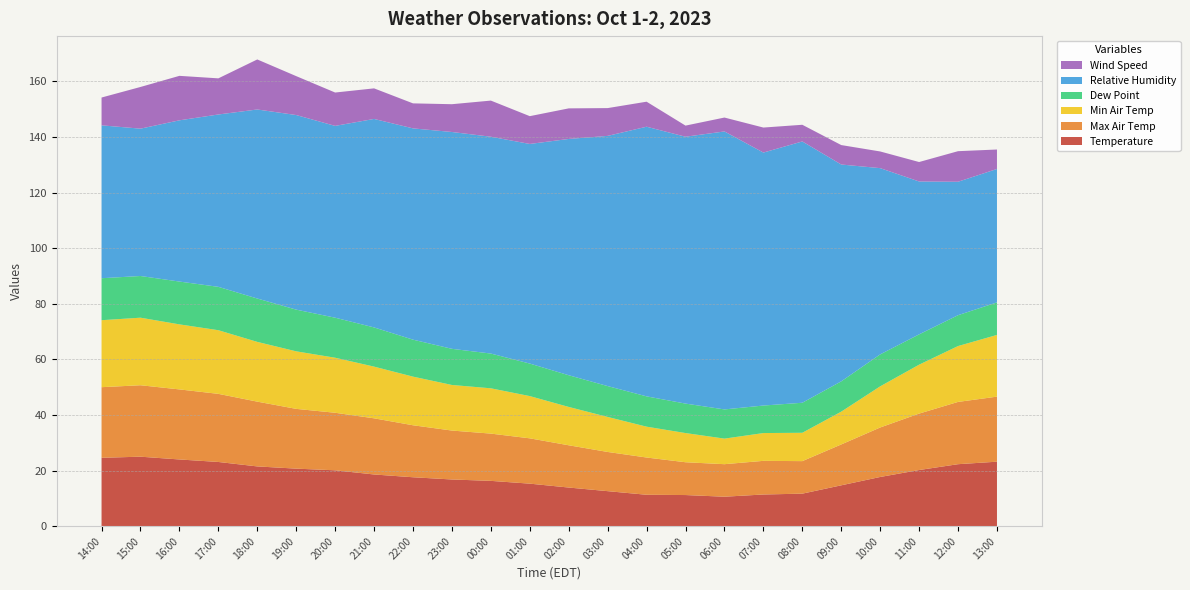

Reading right to left, what are all the values shown in this chart?

Temperature: 13:00=23.2	12:00=22.3	11:00=20.2	10:00=17.7	09:00=14.7	08:00=11.7	07:00=11.4	06:00=10.6	05:00=11.2	04:00=11.3	03:00=12.6	02:00=13.9	01:00=15.3	00:00=16.3	23:00=16.8	22:00=17.6	21:00=18.6	20:00=20.1	19:00=20.7	18:00=21.5	17:00=23.1	16:00=24.0	15:00=25.0	14:00=24.6
Max Air Temp: 13:00=23.4	12:00=22.4	11:00=20.3	10:00=17.8	09:00=14.7	08:00=11.7	07:00=12.1	06:00=11.7	05:00=11.8	04:00=13.4	03:00=14.1	02:00=15.2	01:00=16.3	00:00=17.0	23:00=17.6	22:00=18.7	21:00=20.2	20:00=20.7	19:00=21.5	18:00=23.3	17:00=24.5	16:00=25.2	15:00=25.7	14:00=25.4
Min Air Temp: 13:00=22.2	12:00=20.1	11:00=17.6	10:00=14.8	09:00=11.8	08:00=10.2	07:00=10.0	06:00=9.2	05:00=10.5	04:00=11.1	03:00=12.6	02:00=13.8	01:00=15.2	00:00=16.3	23:00=16.4	22:00=17.5	21:00=18.6	20:00=19.8	19:00=20.7	18:00=21.5	17:00=22.9	16:00=23.4	15:00=24.3	14:00=24.1
Dew Point: 13:00=11.7	12:00=11.1	11:00=10.9	10:00=11.5	09:00=10.9	08:00=10.8	07:00=9.9	06:00=10.5	05:00=10.6	04:00=10.9	03:00=11.1	02:00=11.4	01:00=11.7	00:00=12.5	23:00=13.0	22:00=13.3	21:00=14.1	20:00=14.4	19:00=15.0	18:00=15.6	17:00=15.6	16:00=15.4	15:00=15.0	14:00=15.1
Relative Humidity: 13:00=48.0	12:00=48.0	11:00=55.0	10:00=67.0	09:00=78.0	08:00=94.0	07:00=91.0	06:00=100.0	05:00=96.0	04:00=97.0	03:00=90.0	02:00=85.0	01:00=79.0	00:00=78.0	23:00=78.0	22:00=76.0	21:00=75.0	20:00=69.0	19:00=70.0	18:00=68.0	17:00=62.0	16:00=58.0	15:00=53.0	14:00=55.0
Wind Speed: 13:00=7.0	12:00=11.0	11:00=7.0	10:00=6.0	09:00=7.0	08:00=6.0	07:00=9.0	06:00=5.0	05:00=4.0	04:00=9.0	03:00=10.0	02:00=11.0	01:00=10.0	00:00=13.0	23:00=10.0	22:00=9.0	21:00=11.0	20:00=12.0	19:00=14.0	18:00=18.0	17:00=13.0	16:00=16.0	15:00=15.0	14:00=10.0